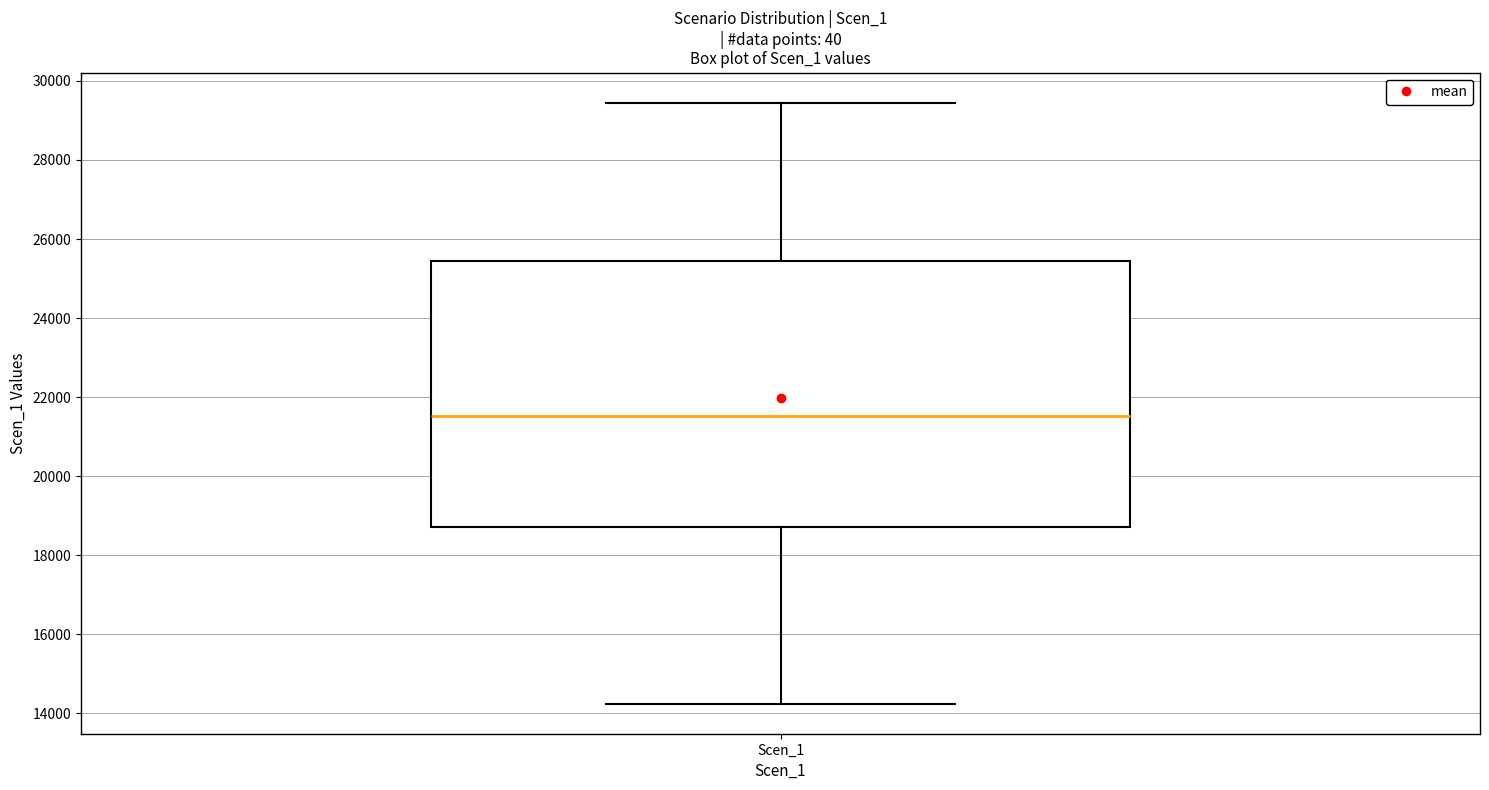

Transcribe this box plot: give where the median line is, the range the box spans, and where the two whiskers end, as read against the y-axis. The values are not printed on the chart, so give them approximately, as read against the axis.

median 21600, box 18800 to 25400, whiskers 14200 to 29400